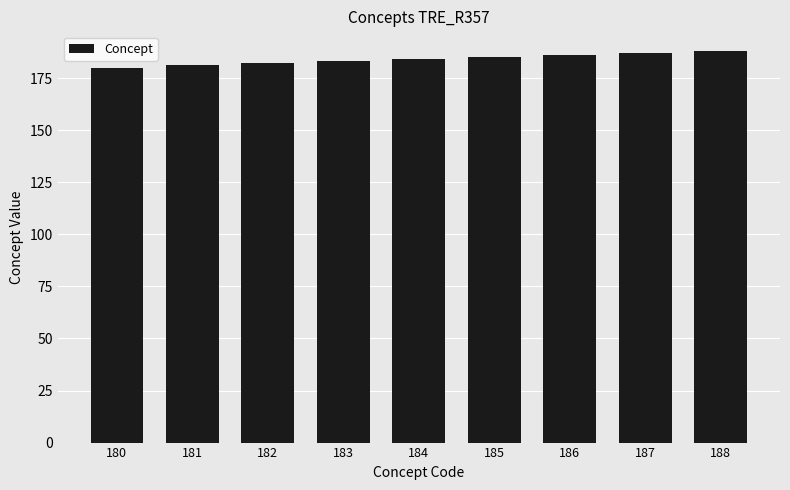

How many values are below 184?

4